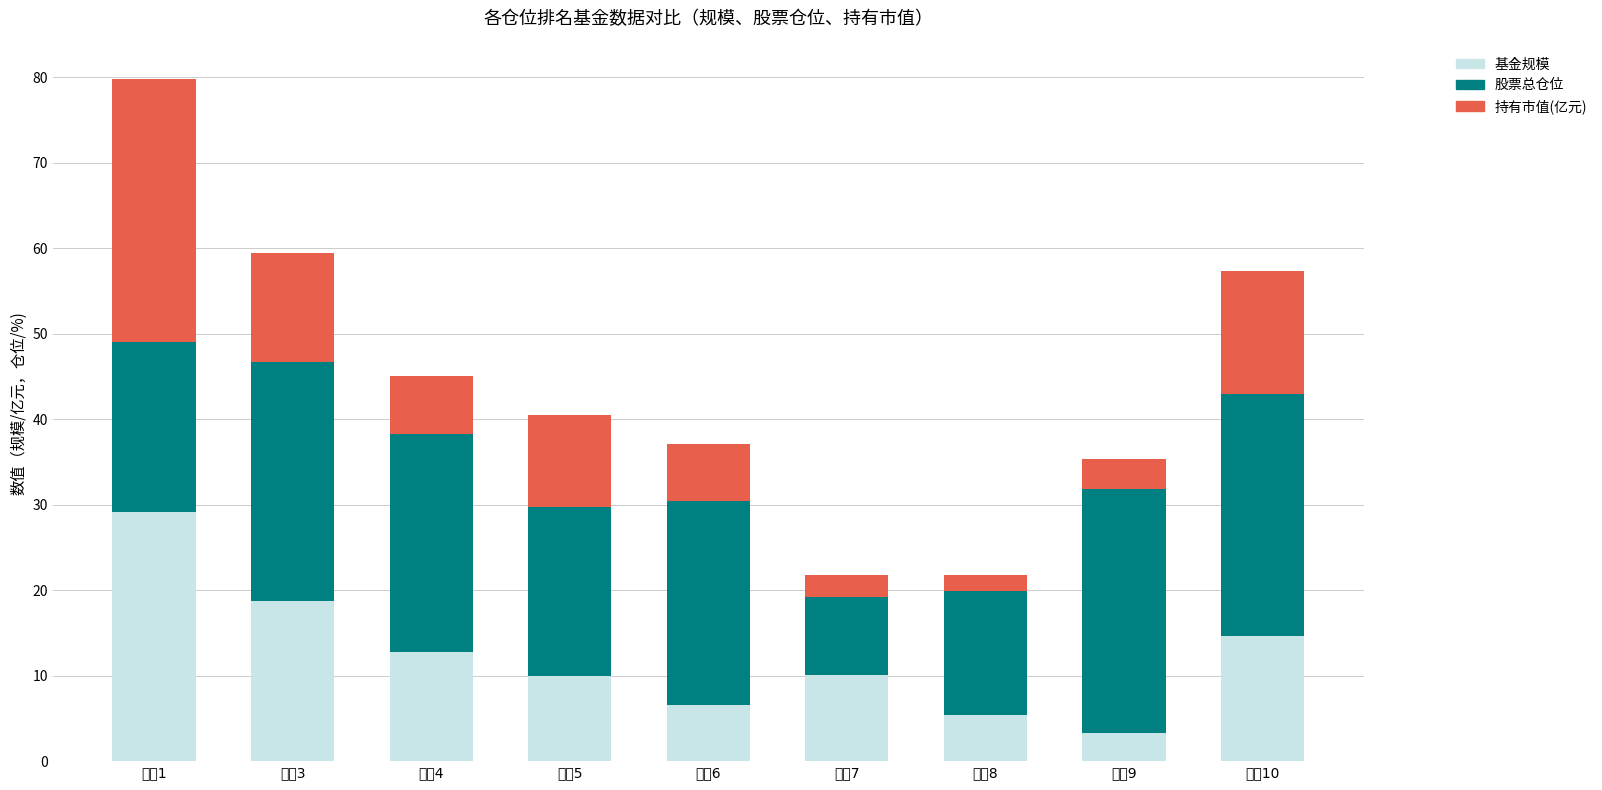

The 基金规模 series shows 12.7 at 排名4. True or false?

True